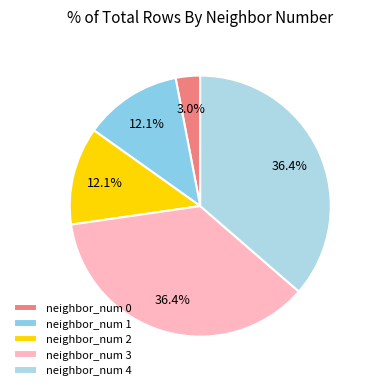

How many slices are in this pie chart?

5